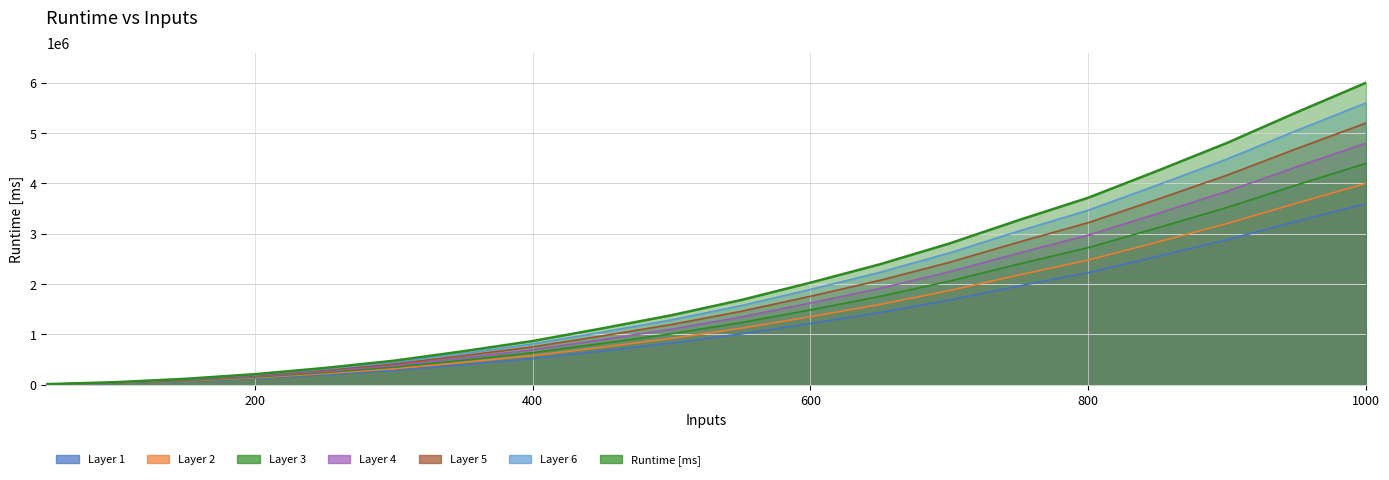

How many distinct data groups are displayed?

7